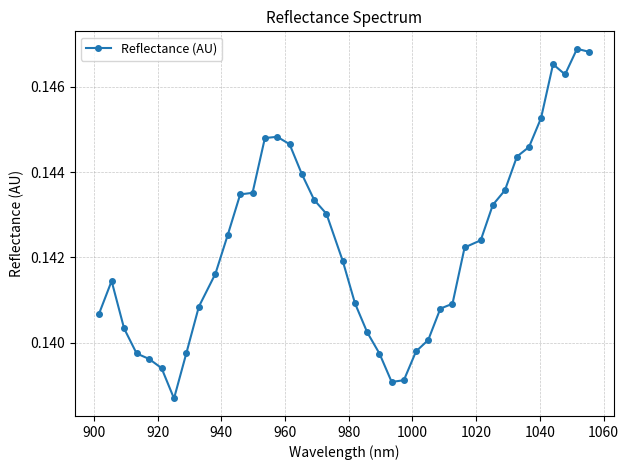

How many values are between 0 and 1?

40